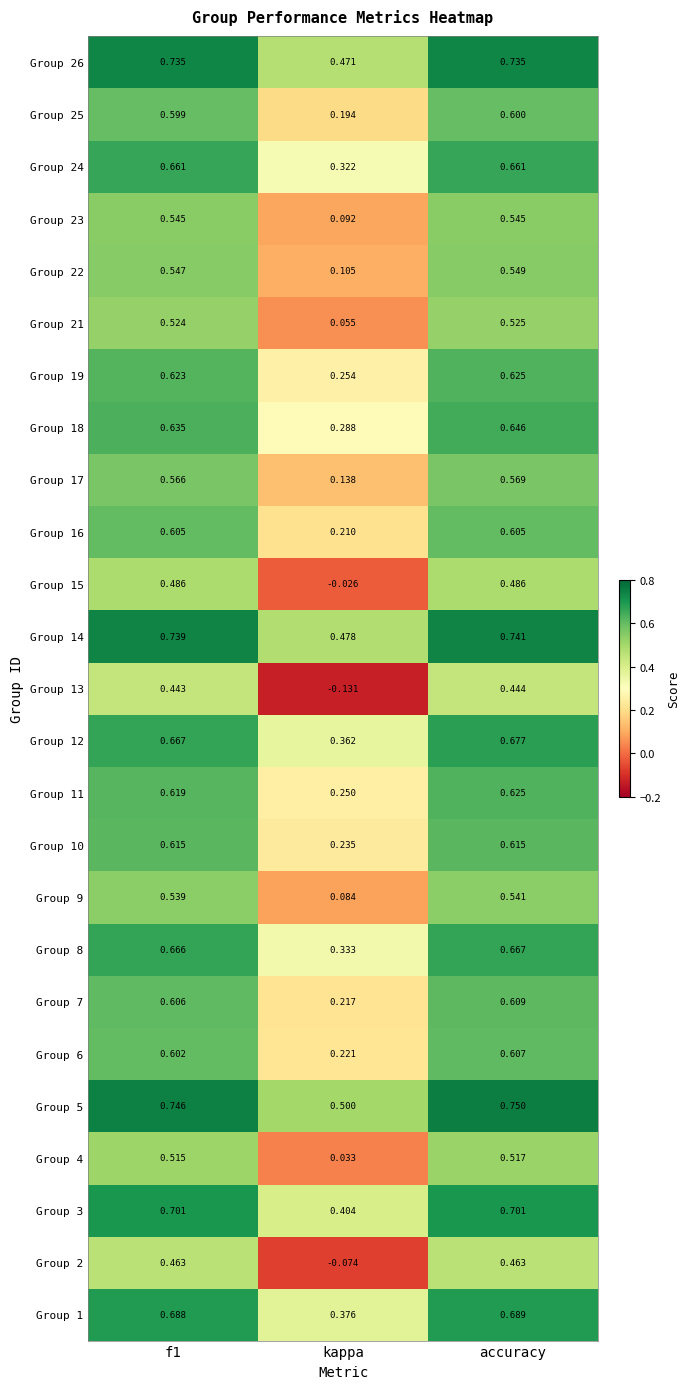

Where is Group 18 nearest to the value 0?

kappa